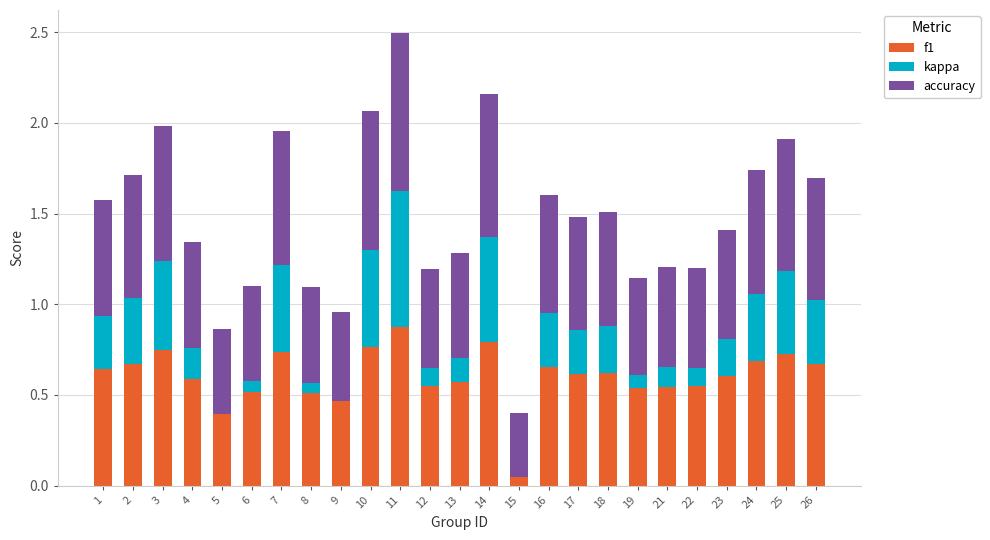

The value of kappa at 9 is -0.0. True or false?

True